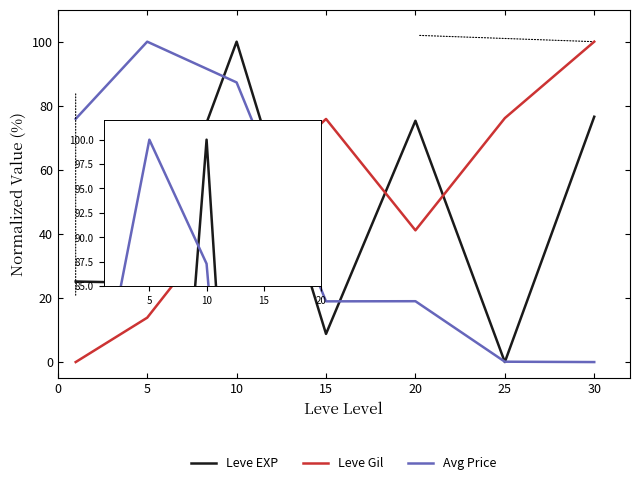

True or false: Leve Gil and Avg Price intersect in this chart.

True